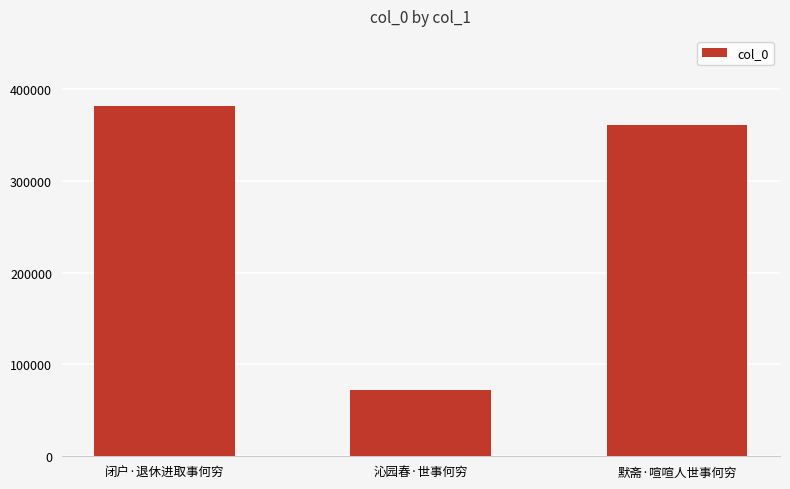

What is the label of the 3rd bar from the left?

默斋·喧喧人世事何穷